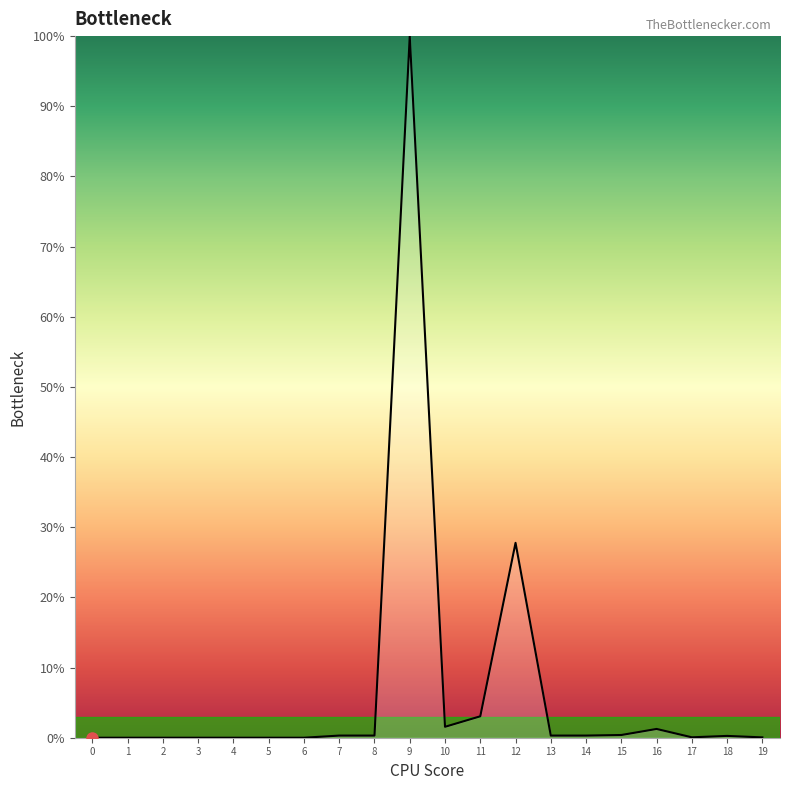

At which category does the chart reach its peak across all series?

9